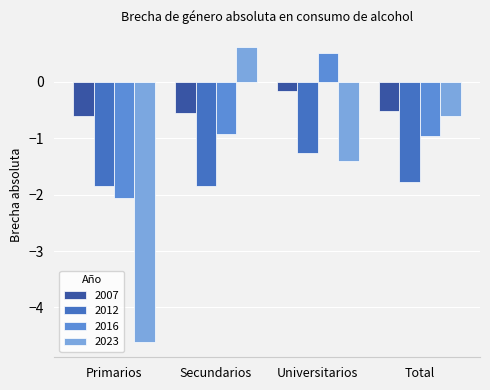

The value of 2023 at Universitarios is -2.2. True or false?

False